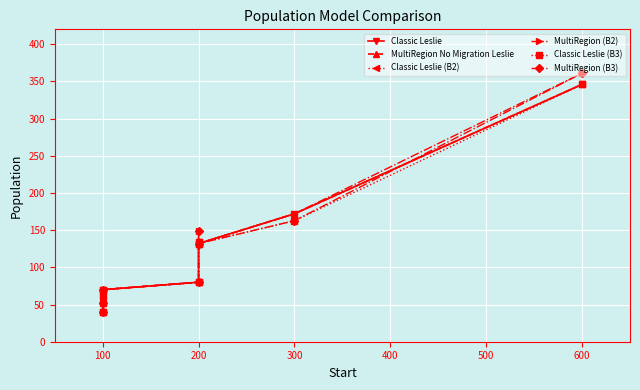

True or false: MultiRegion (B3) and Classic Leslie (B3) intersect in this chart.

False